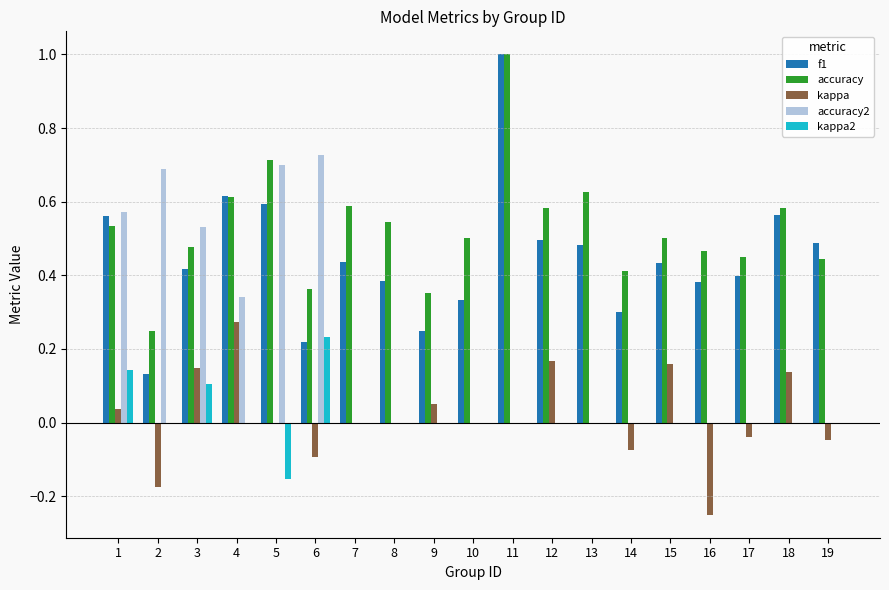

True or false: accuracy2 has a value of 0.7 at 3.

False